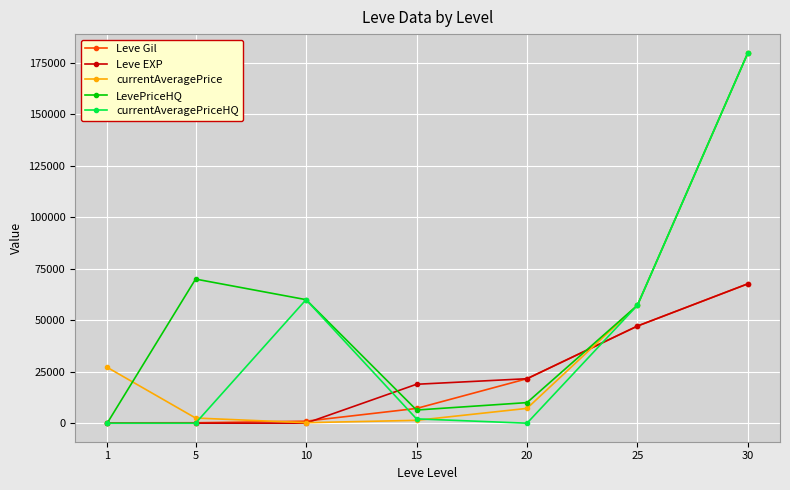

What is the greatest value displayed?

180000.0